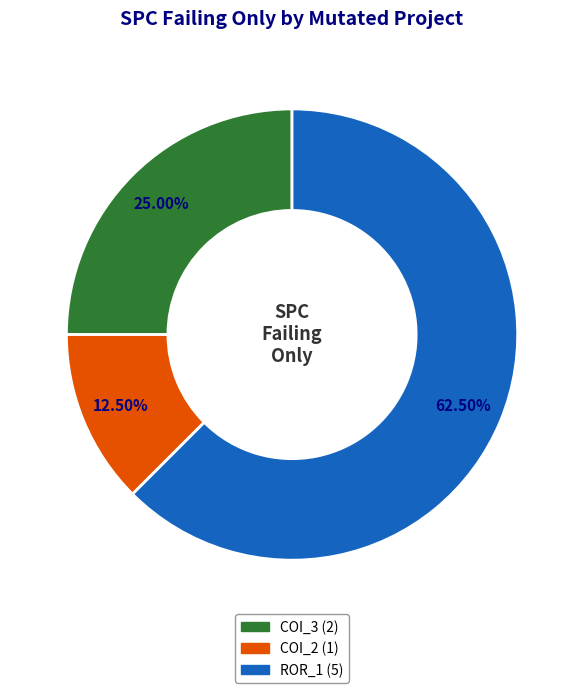

How many segments does this pie chart have?

3